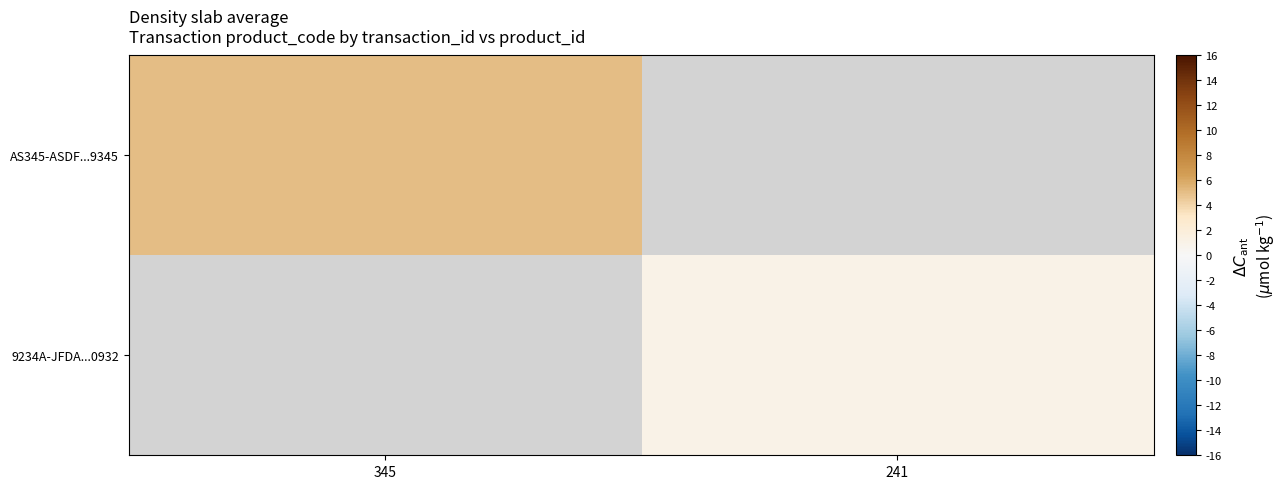

Is the value of 9234A-JFDA...0932 at 345 greater than the value of AS345-ASDF...9345 at 241?

No